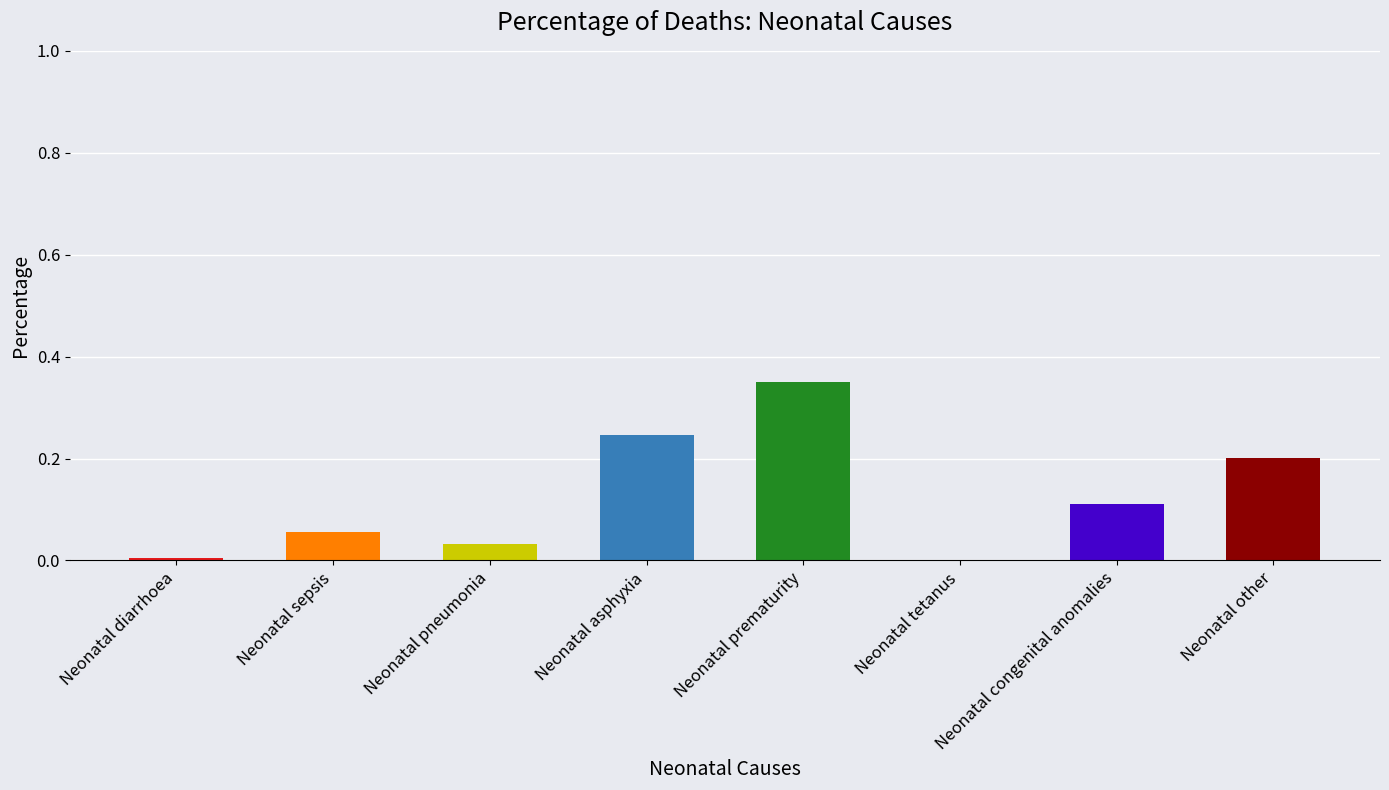

Which has a higher value, Neonatal other or Neonatal congenital anomalies?

Neonatal other